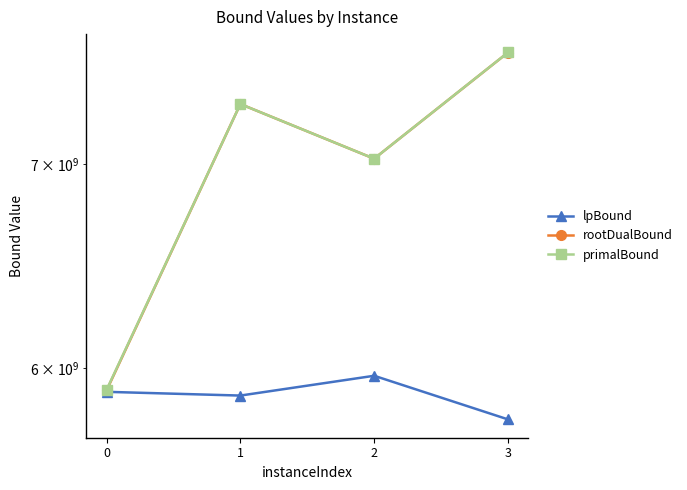

How many categories are shown in the chart?

4